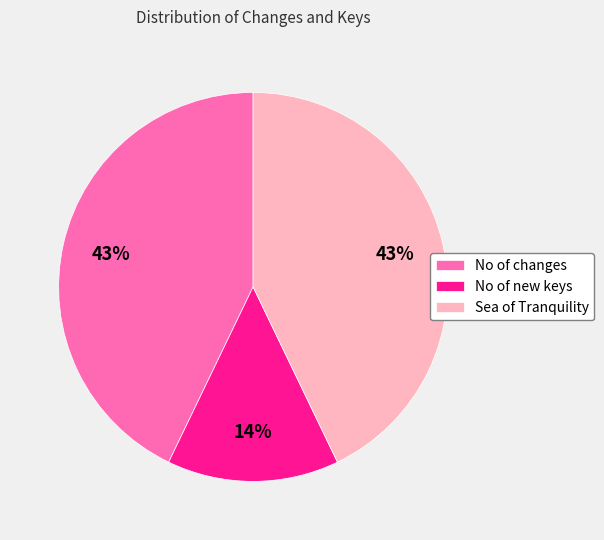

To the nearest percent, what is the average slice percentage?

33%